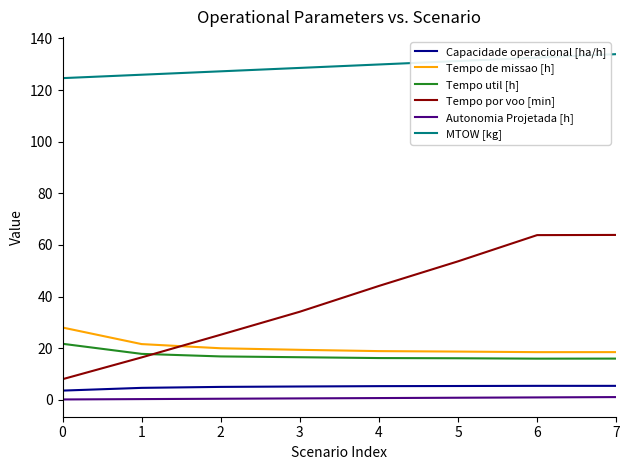

Is the value of Tempo util [h] at 0 greater than the value of Tempo por voo [min] at 4?

No